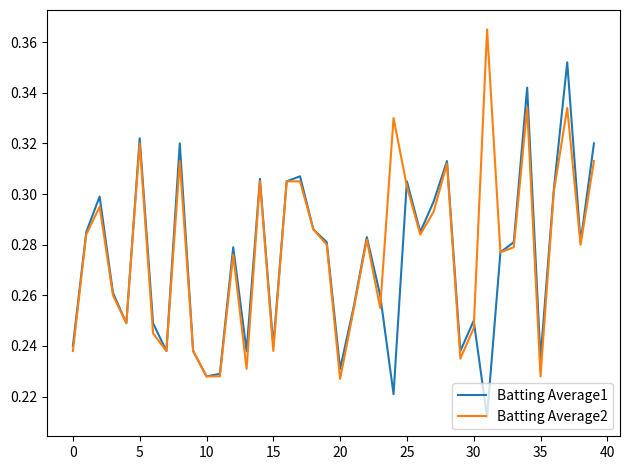

List the series in order of their peak value, lowest first.

Batting Average1, Batting Average2